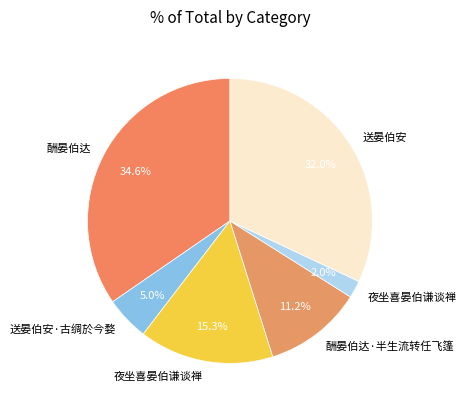

How many segments does this pie chart have?

6